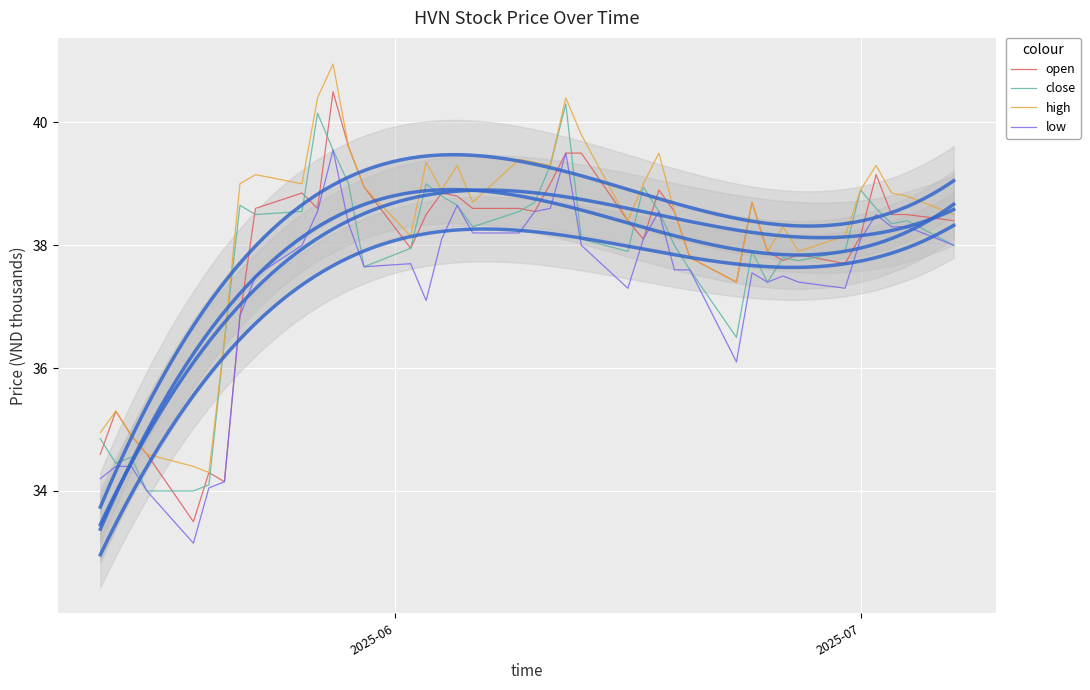

What is the lowest value of the open series?

33.5